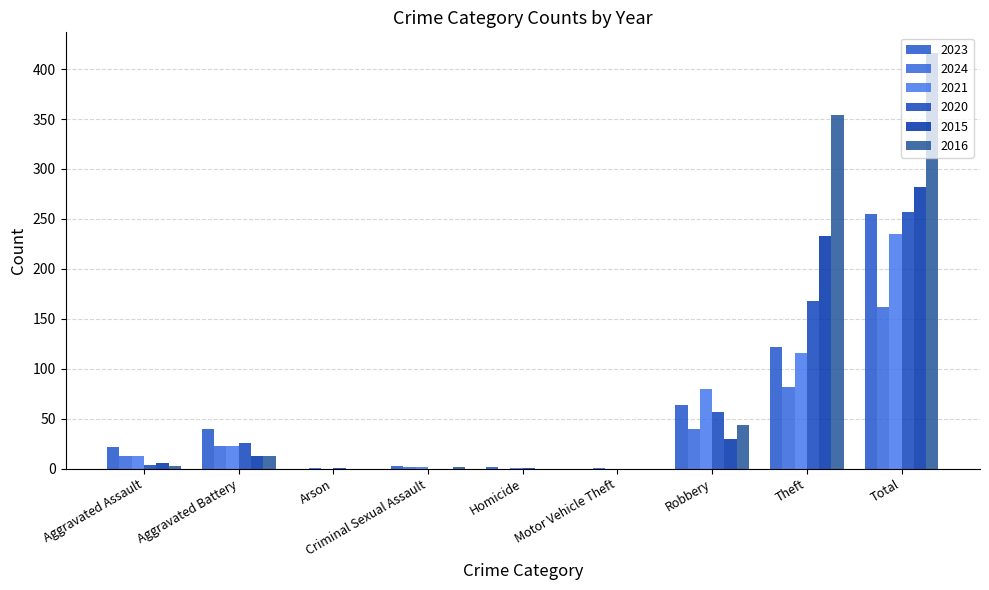

List the series in order of their peak value, lowest first.

2024, 2021, 2023, 2020, 2015, 2016